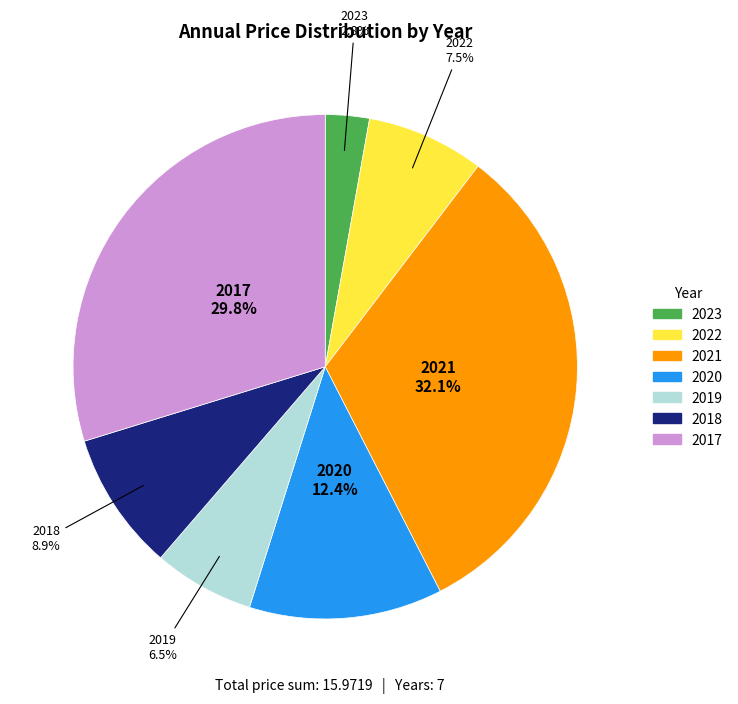

To the nearest percent, what portion does 2020 represent?

12%